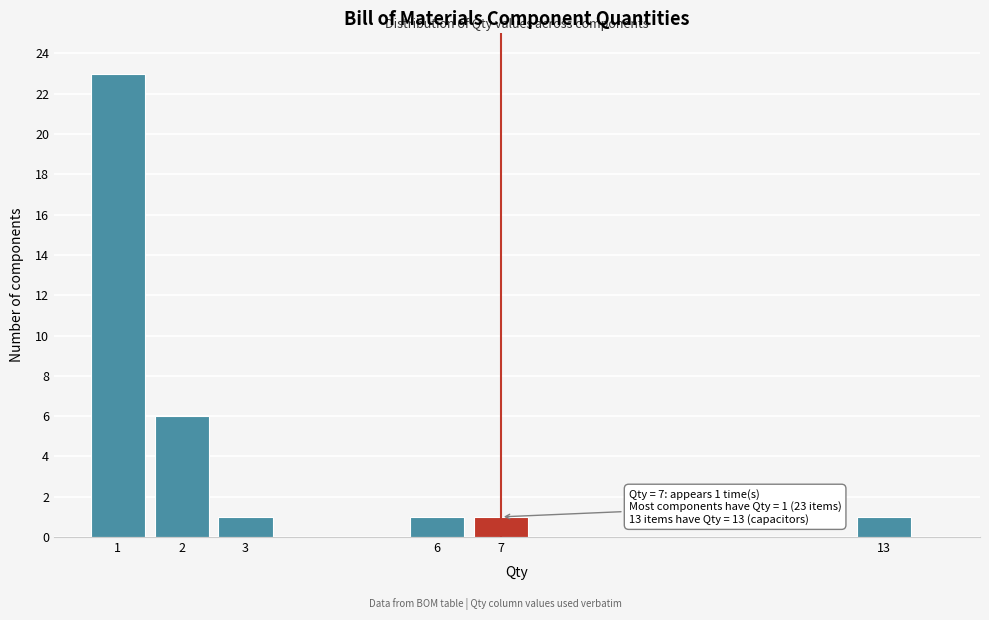

Over which range of the x-axis is the bar tallest?

0.5 to 1.5